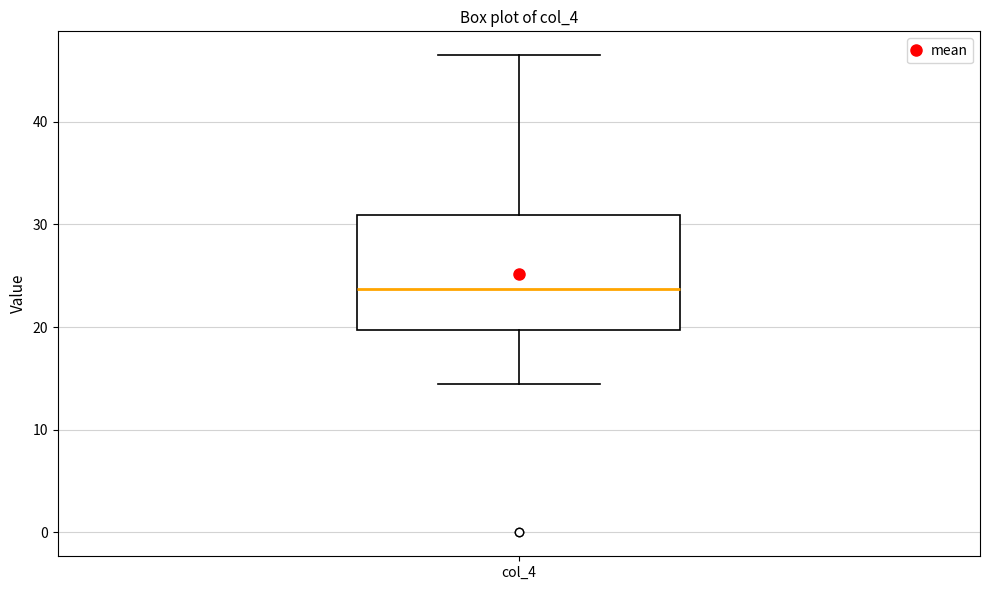

Where does the median line of the box for col_4 sit on the y-axis? The values are not printed on the chart, so give them approximately, as read against the axis.

24